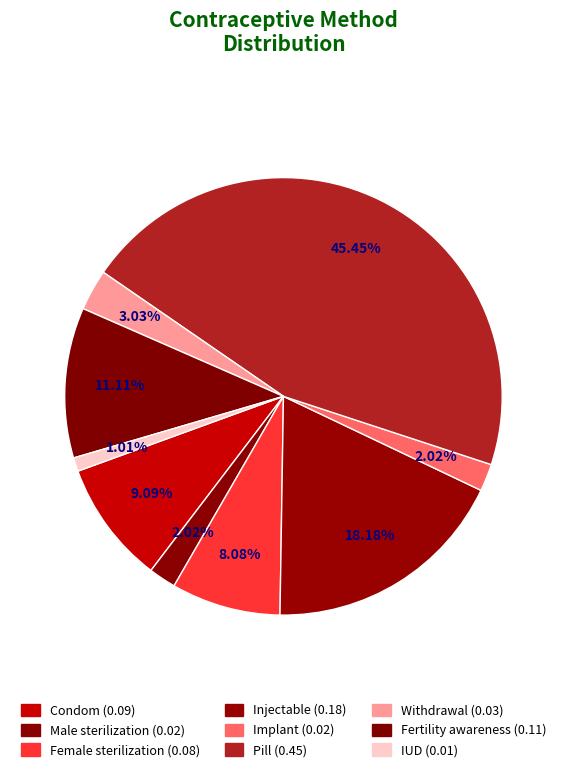

Is it true that Withdrawal is 3% of the pie?

True